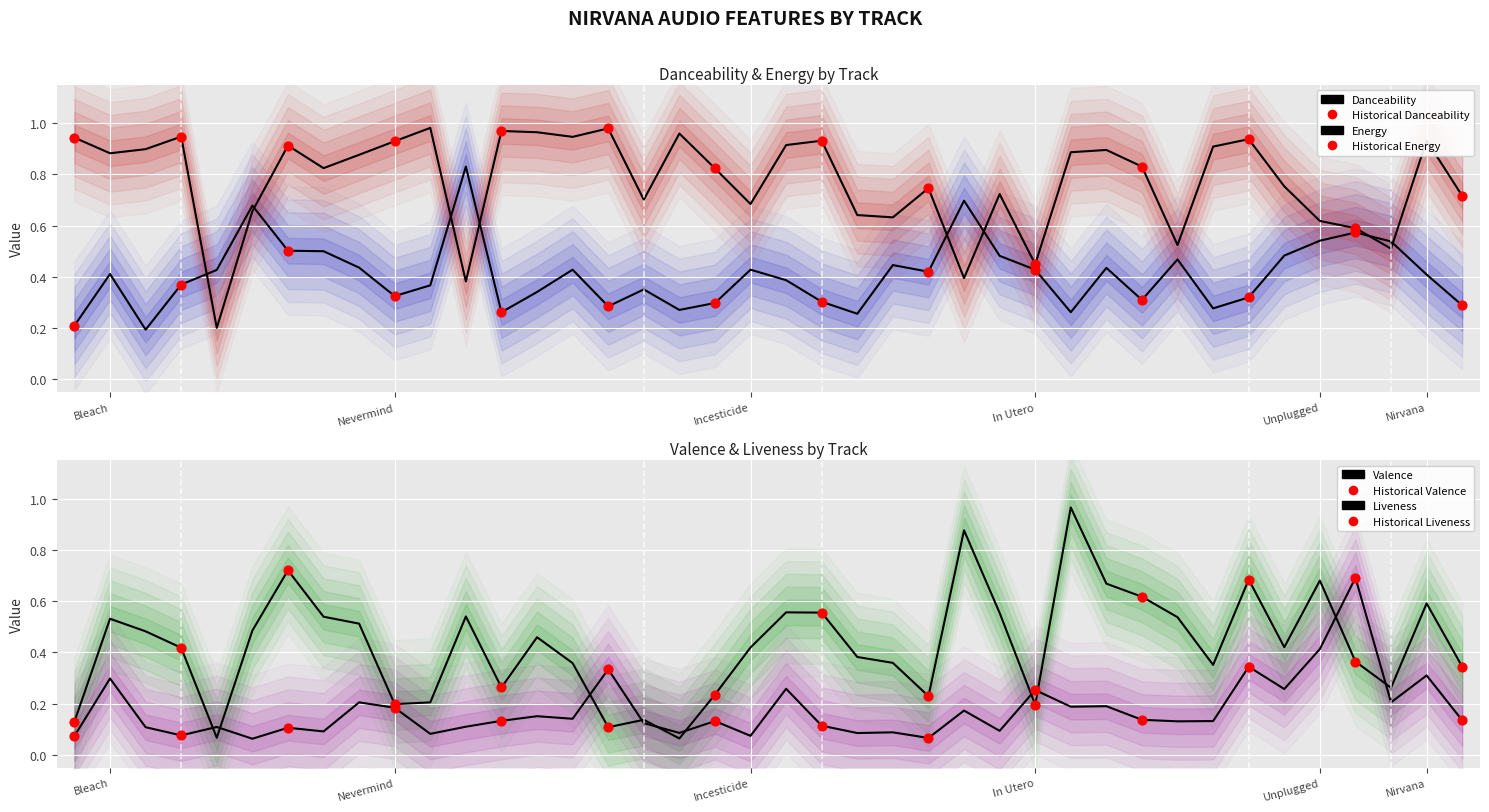

What are all the series names shown in the legend?

danceability, energy, valence, liveness